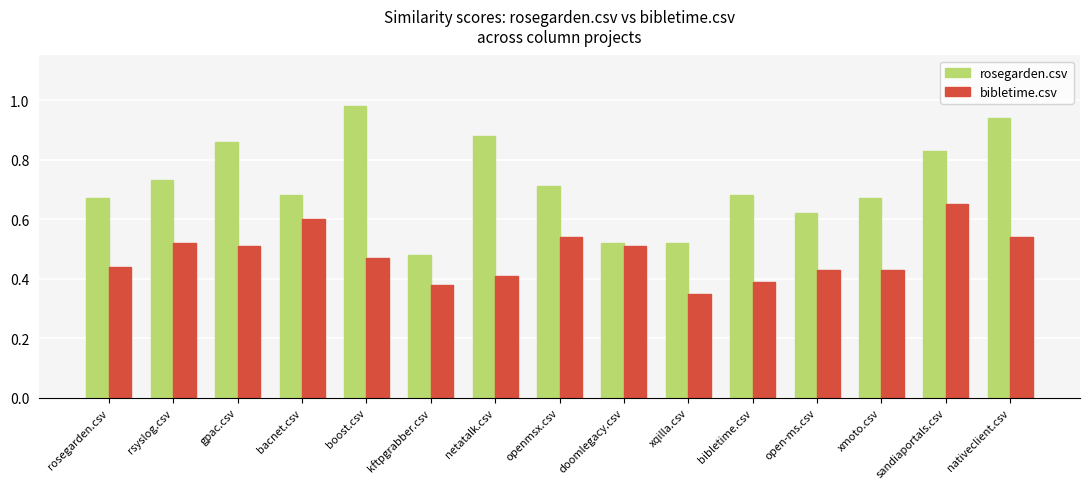

List the series in order of their peak value, lowest first.

bibletime.csv, rosegarden.csv